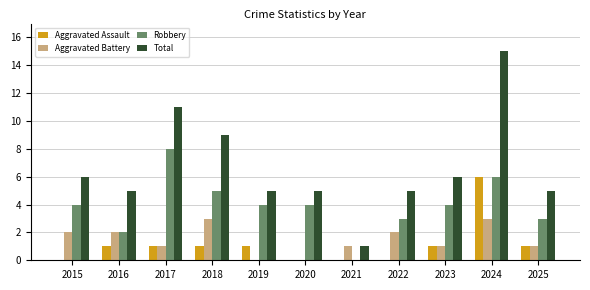

What is the sum of the Robbery values at 2019 and 2018?

9